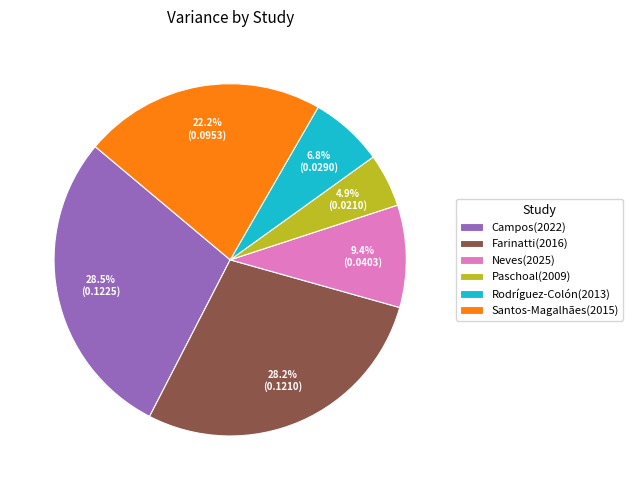

Does Farinatti(2016) represent more than half of the total?

No